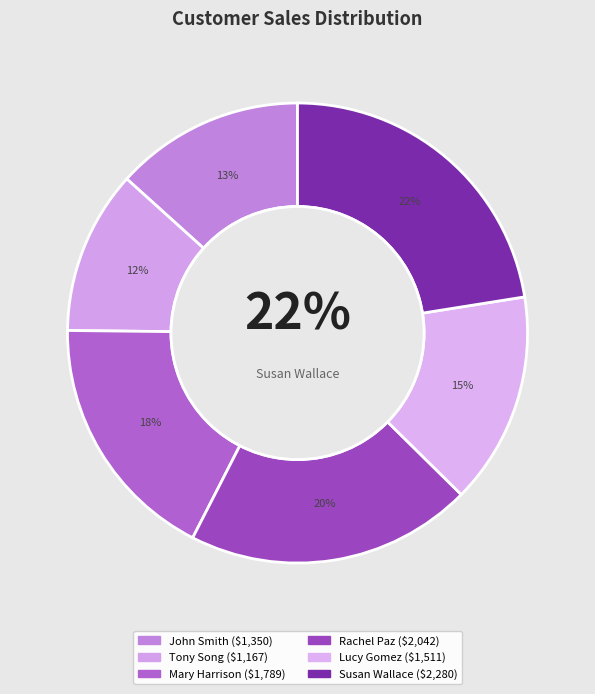

What is the largest slice in the pie chart?

Susan Wallace